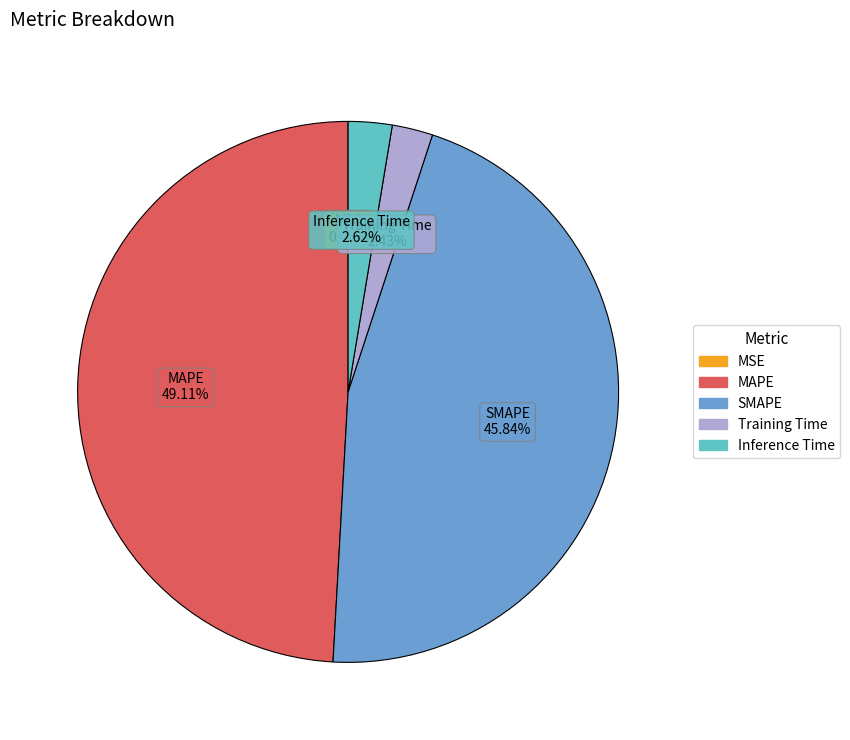

Between Inference Time and MAPE, which is larger?

MAPE